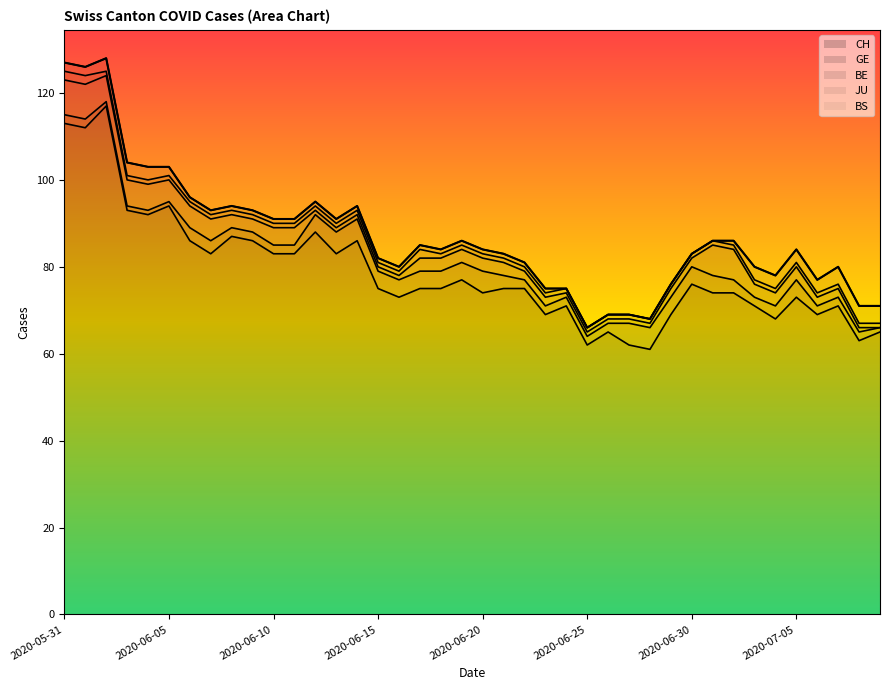

Which series has the widest spread of values?

CH